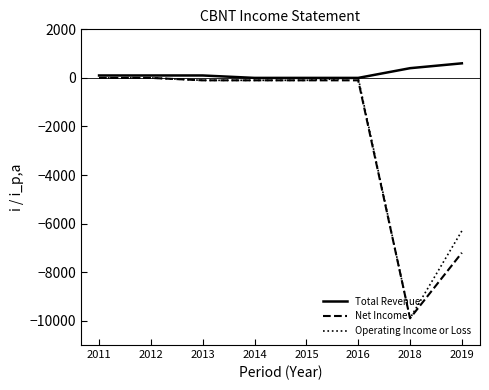

At which label is Net Income closest to -4950?

2019